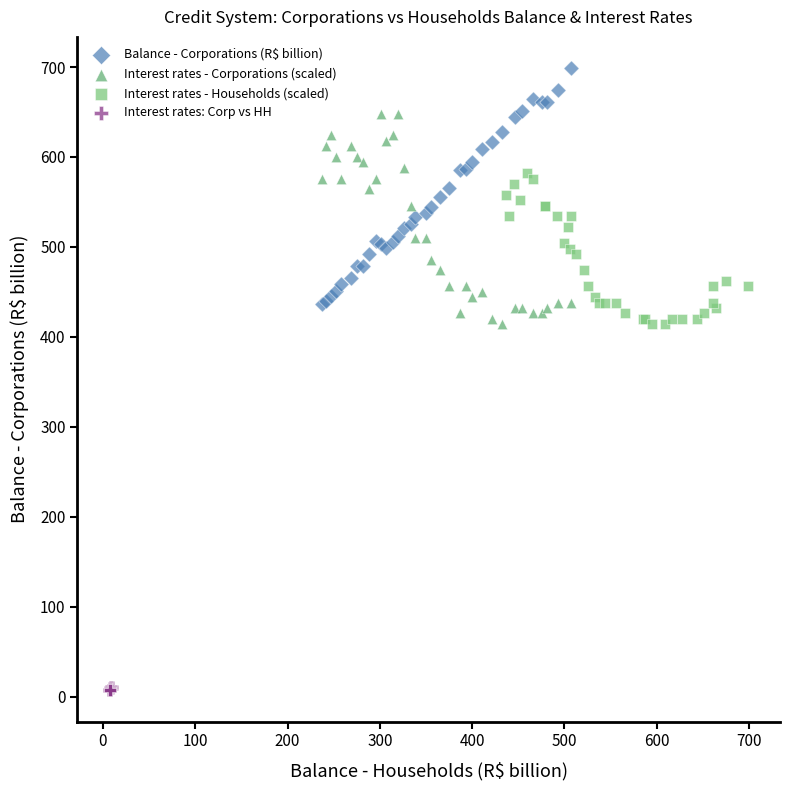

Which series reaches the maximum Y coordinate?

Balance - Corporations (R$ billion)